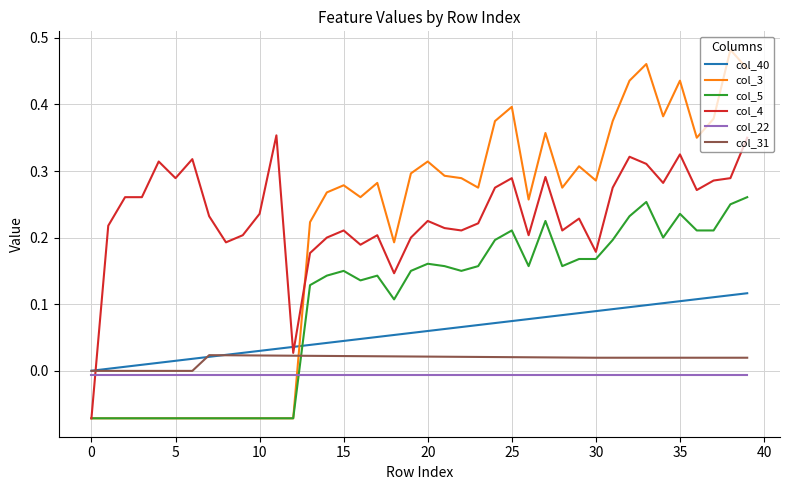

Which series has the largest total across all categories?

col_4